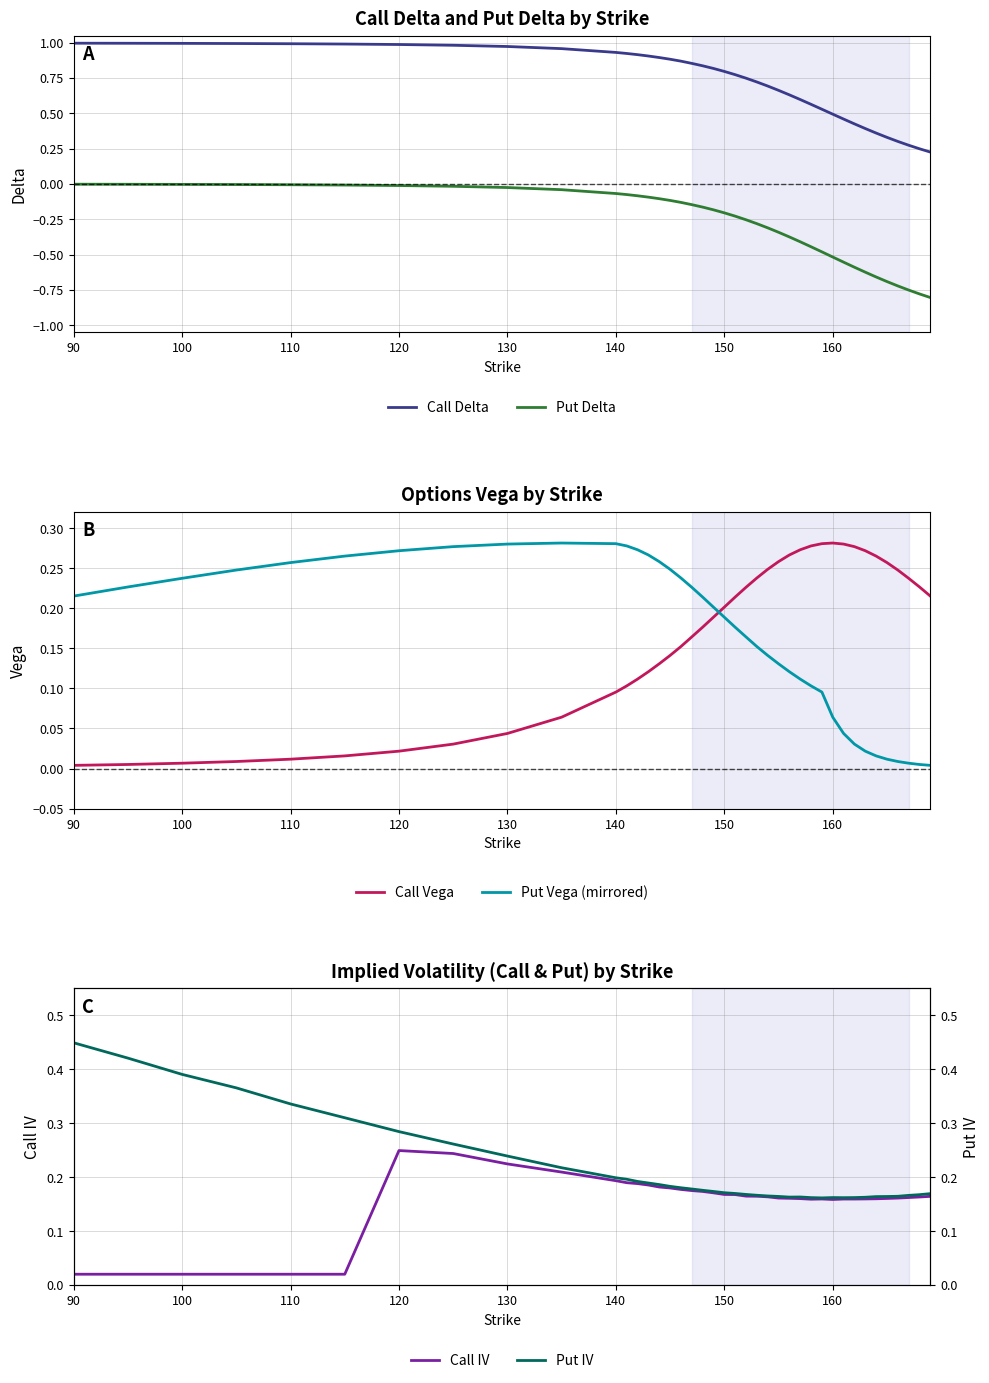

At which label is Put Delta closest to 0?

90